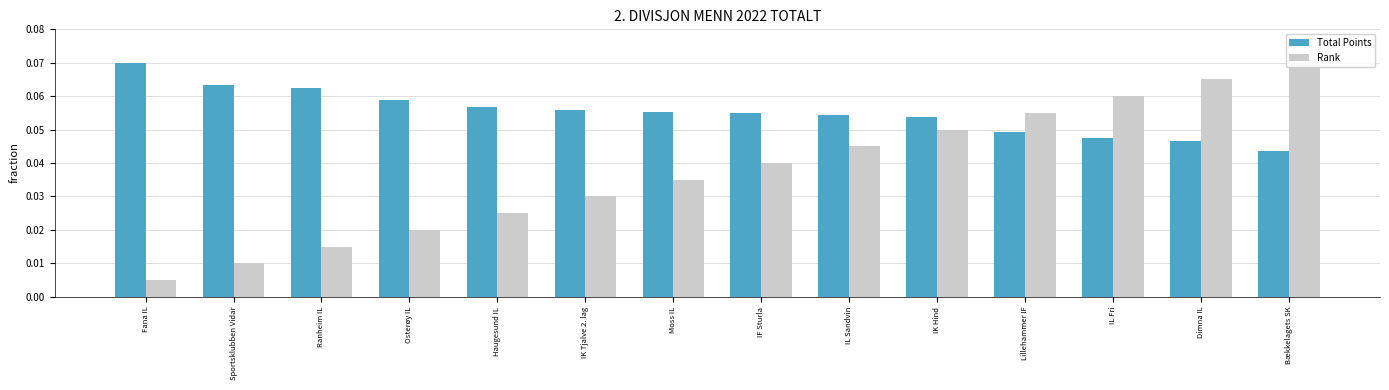

List the series in order of their overall mean, lowest first.

Rank, Total Points